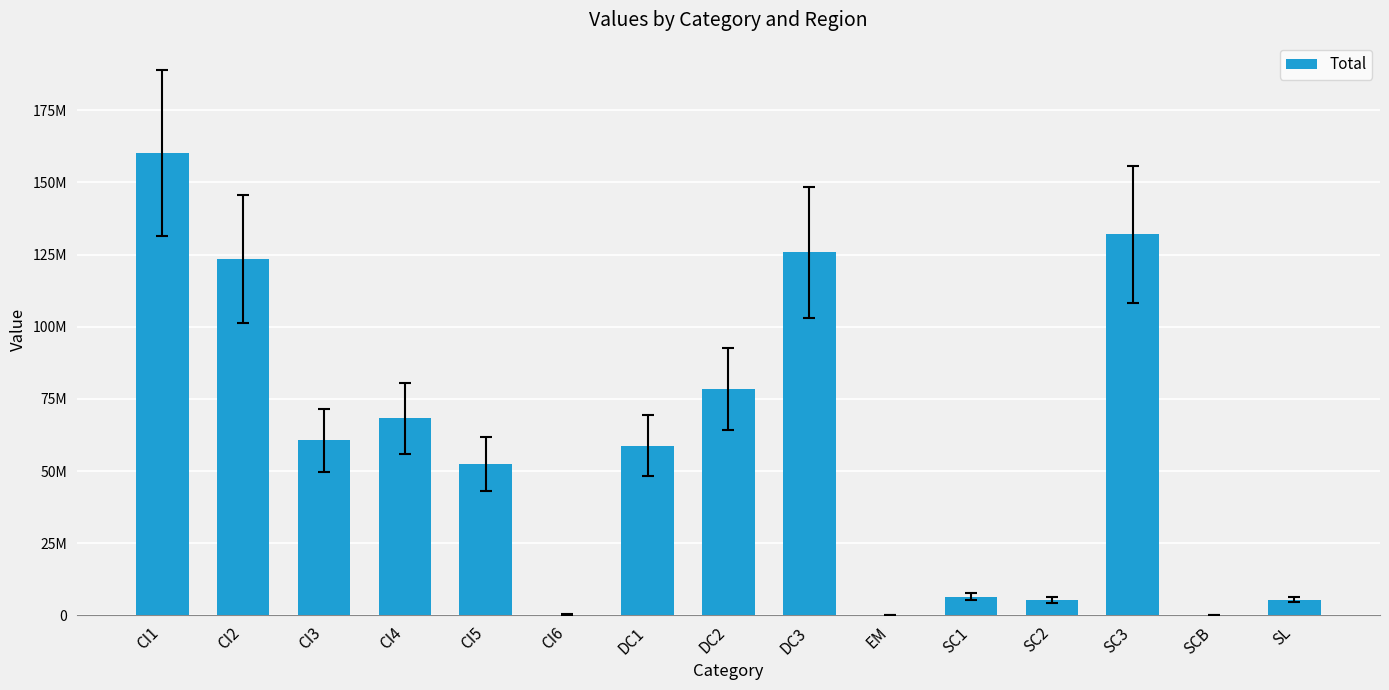

Are the bars horizontal?

No